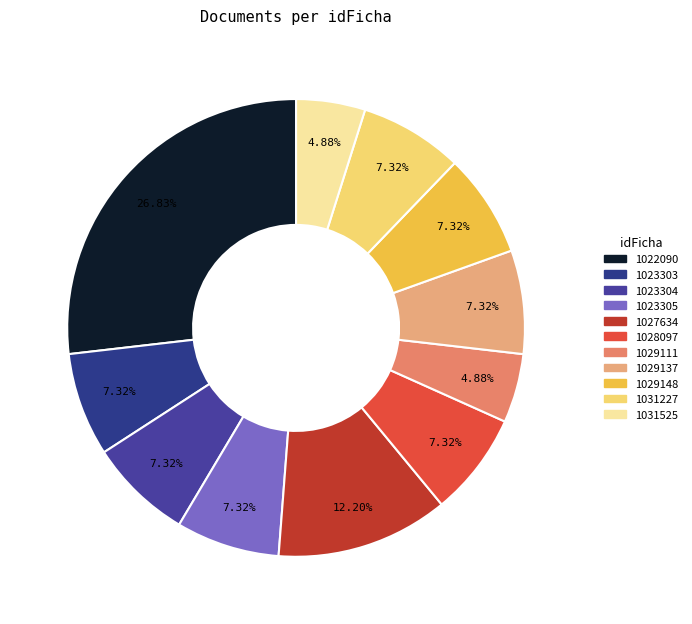

Do 1029111 and 1023305 together represent more than half of the pie?

No